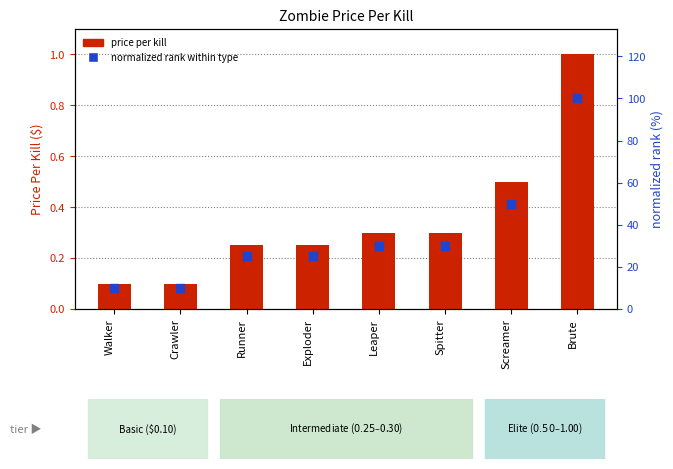

At which category is the sum across all series the highest?

Brute